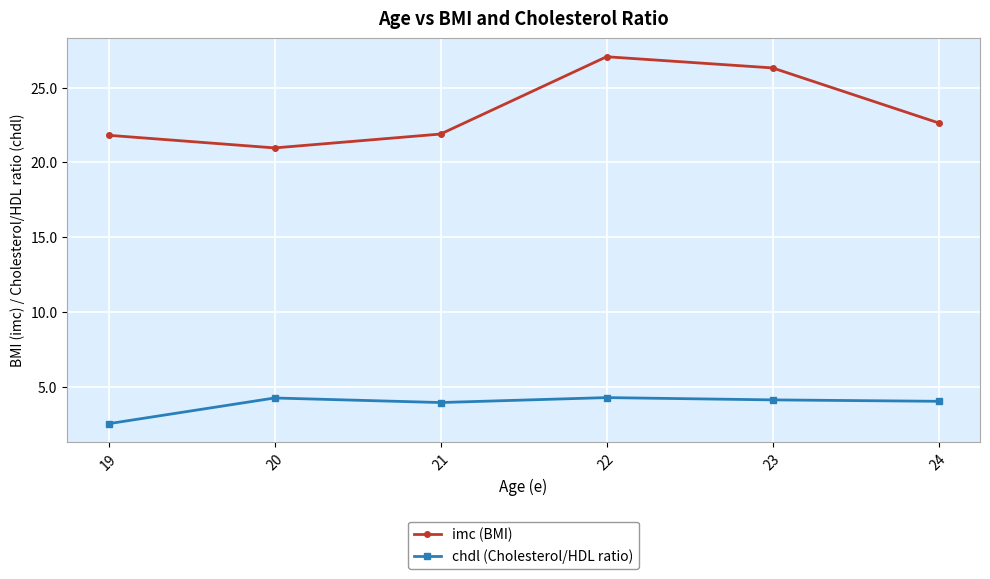

What is the difference between the highest and lowest values at 24?

18.6